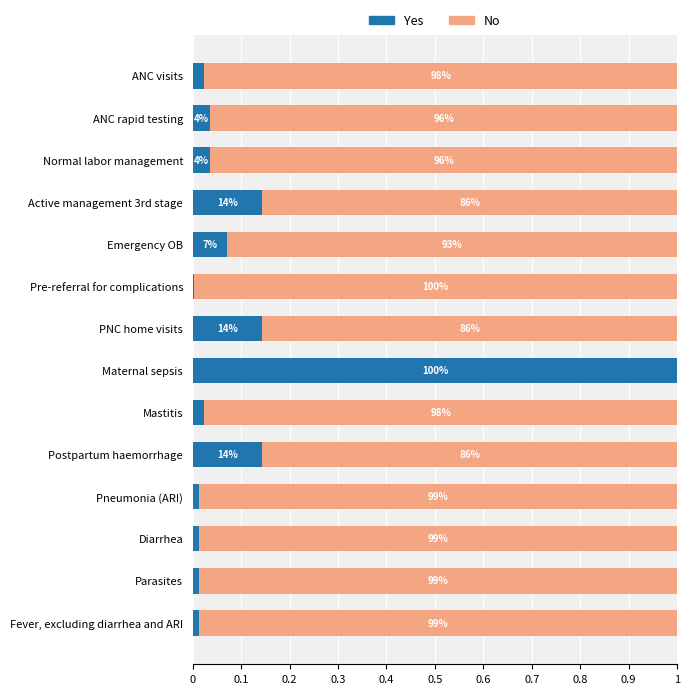

What are all the series names shown in the legend?

Yes, No